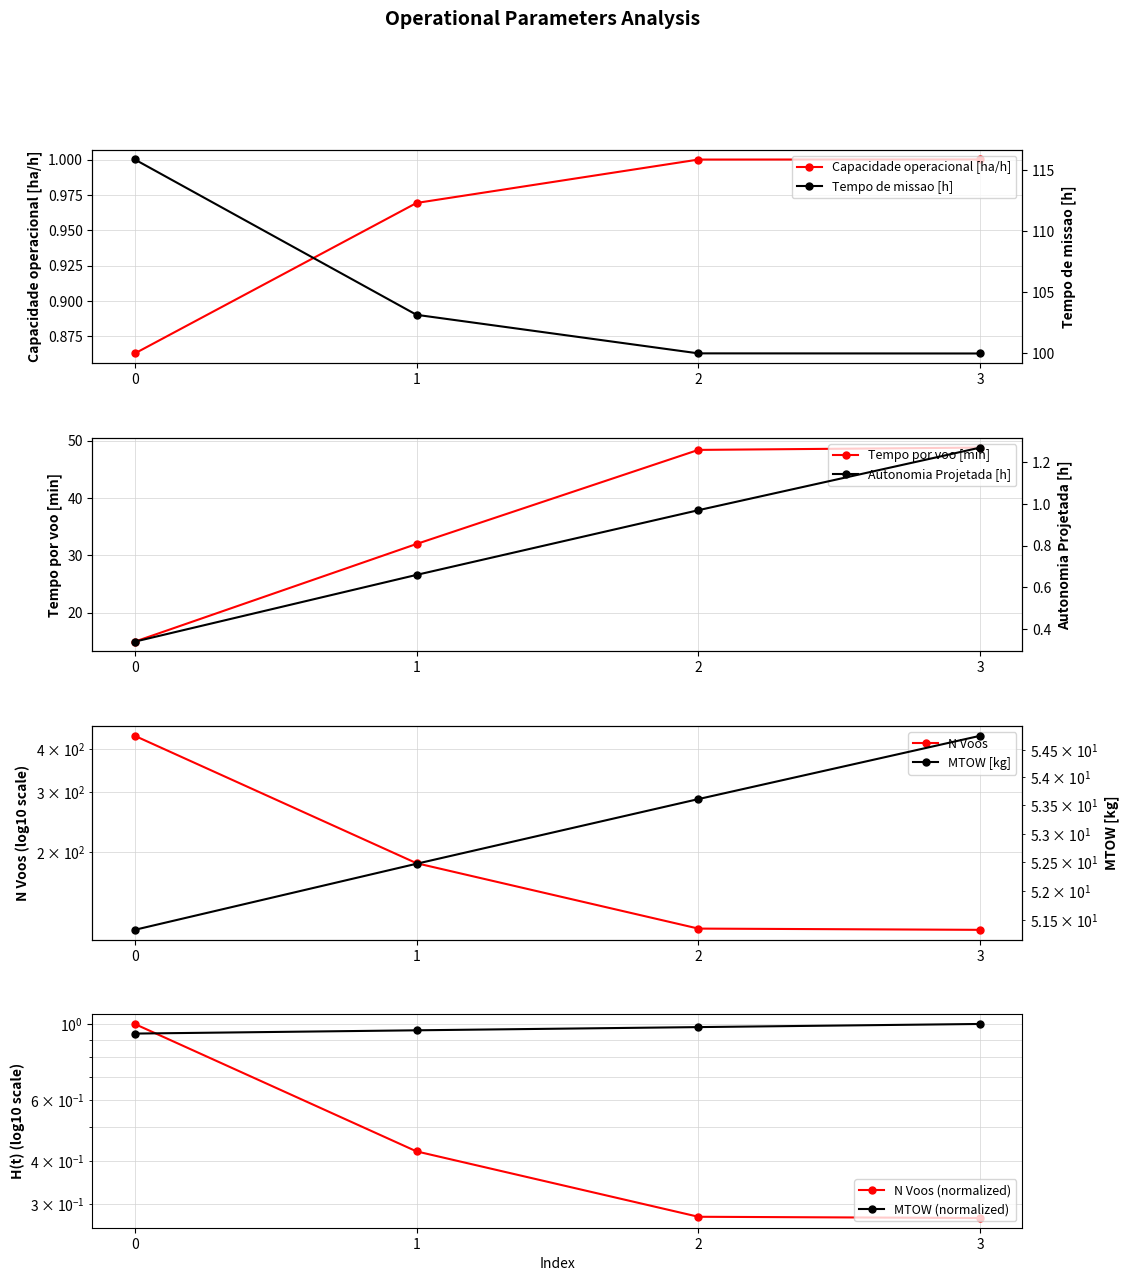

The Capacidade operacional [ha/h] series shows 1.0 at 2. True or false?

True